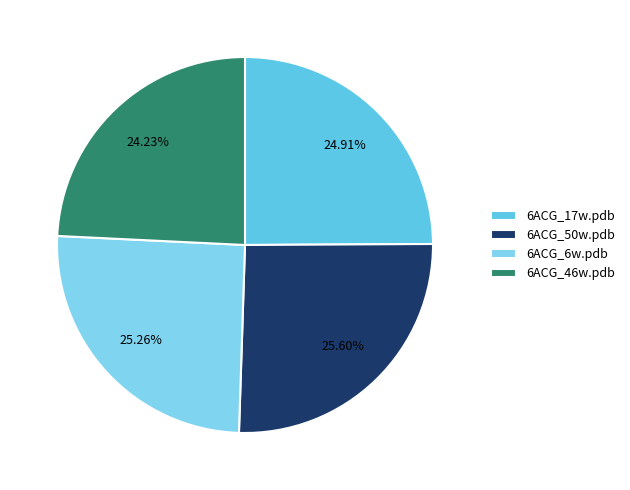

To the nearest percent, what percentage of the pie is 6ACG_6w.pdb?

25%